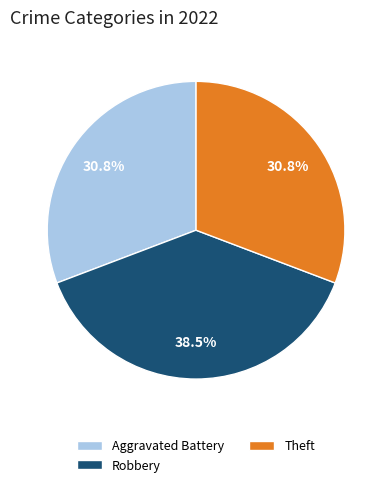

Which slice is the largest?

Robbery